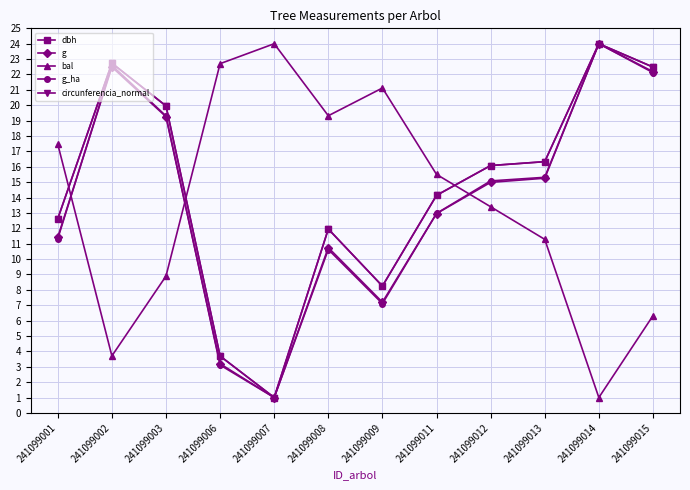

In g, how many points are lower than both neighbors (excluding endpoints)?

2